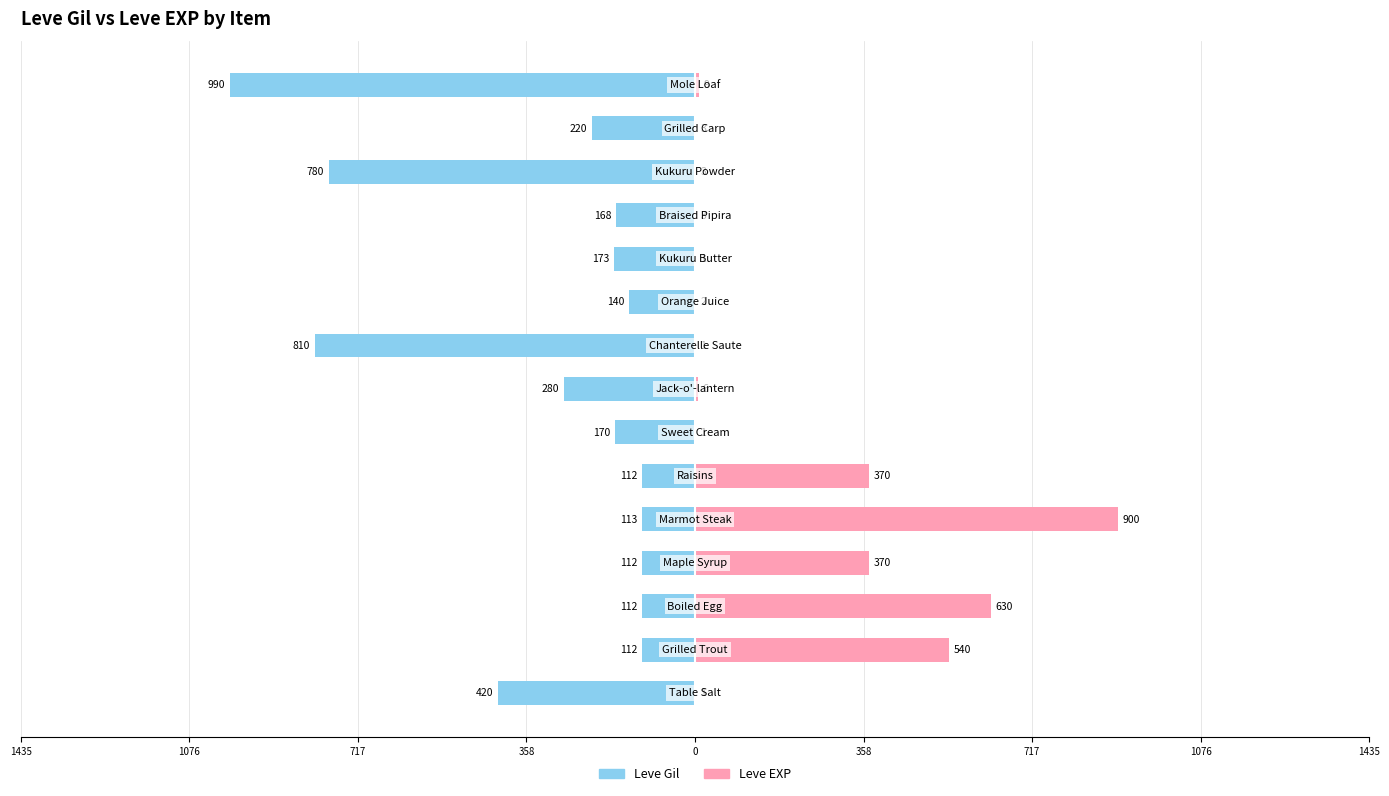

What are all the series names shown in the legend?

Leve Gil, Leve EXP